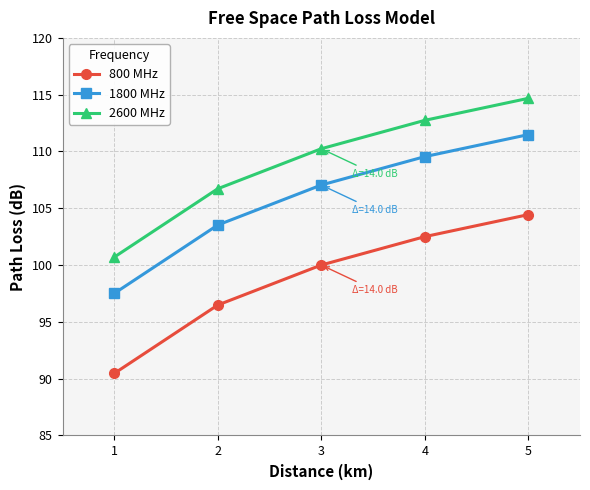

List the series in order of their overall mean, lowest first.

800 MHz, 1800 MHz, 2600 MHz